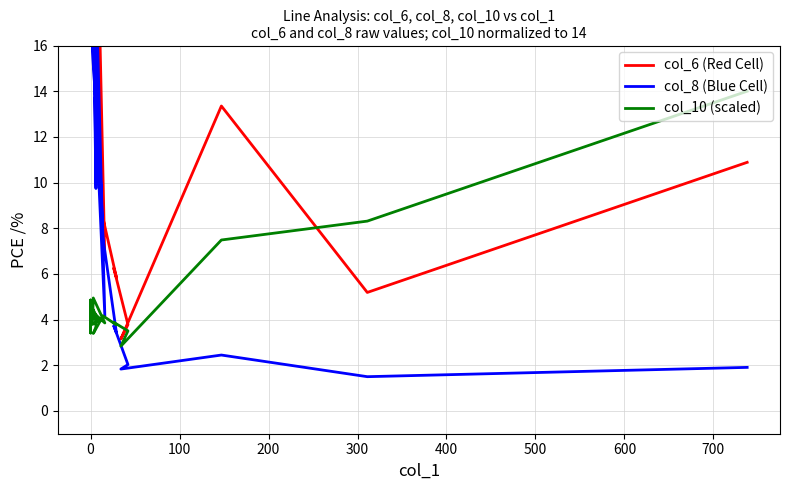

Is this an area chart (filled region under the line)?

No